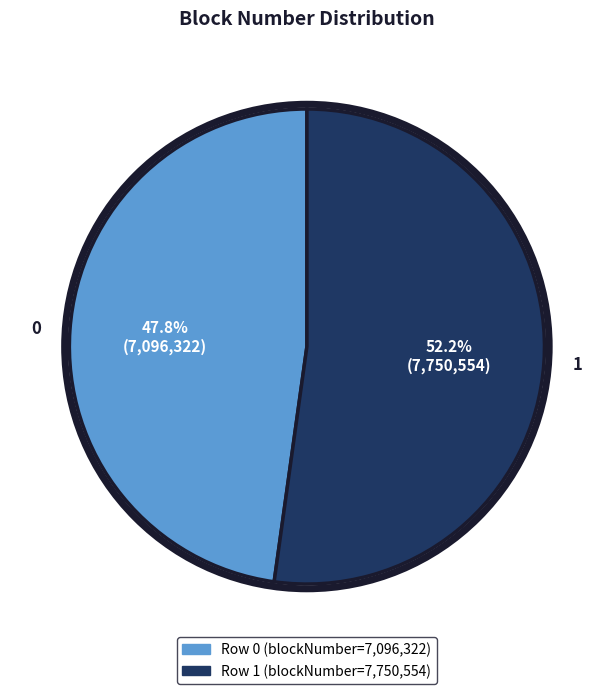

The 1 slice represents 52% of the pie. True or false?

True